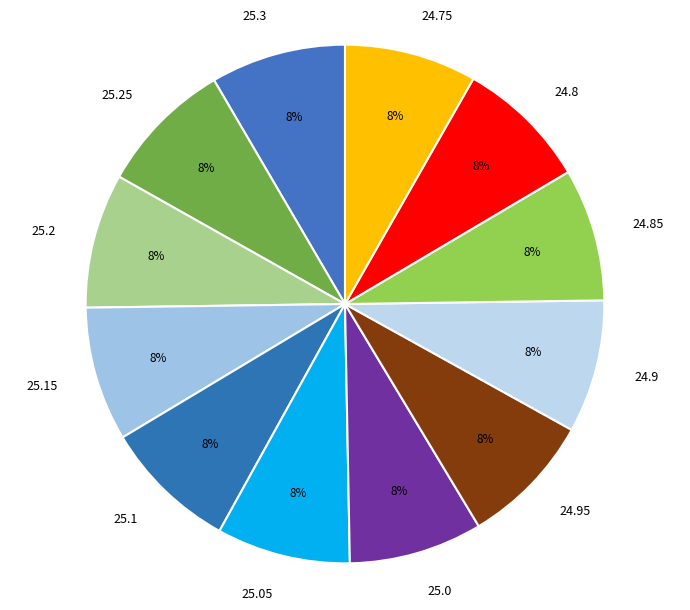

To the nearest percent, what percentage of the pie is 25.25?

8%